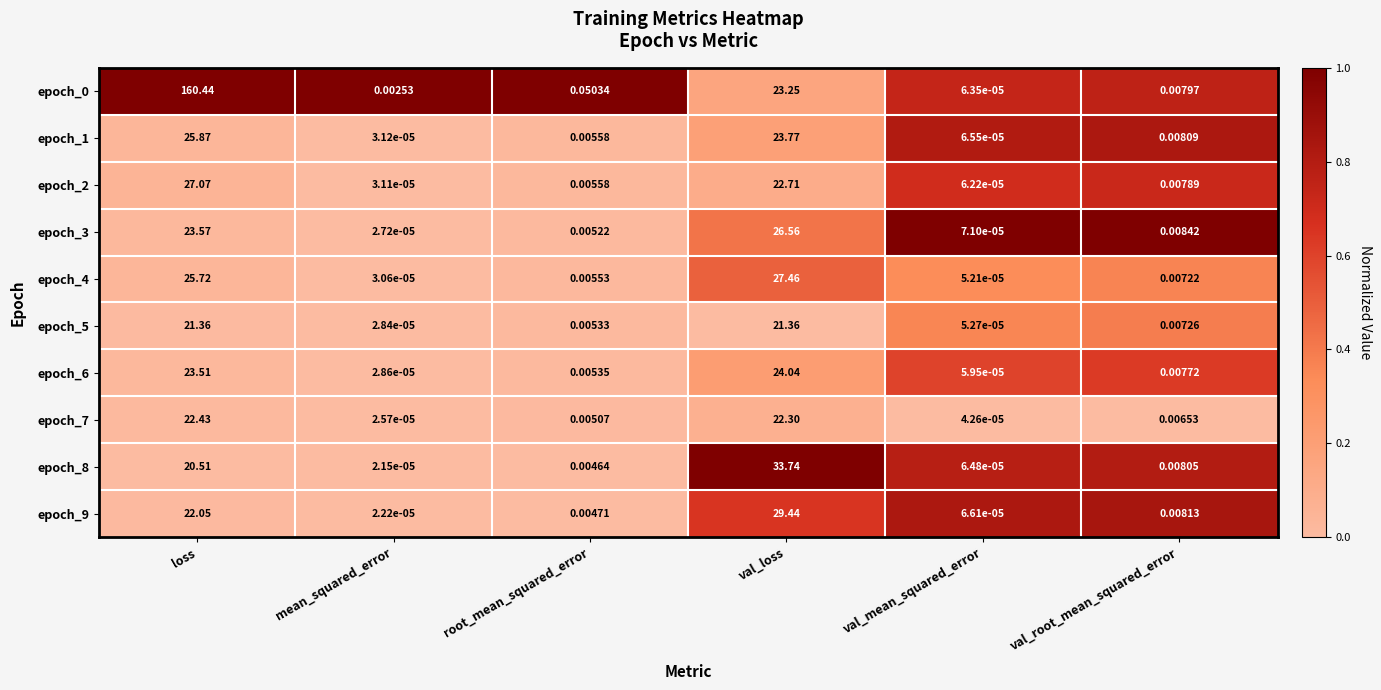

Which category has the highest value across all series?

loss